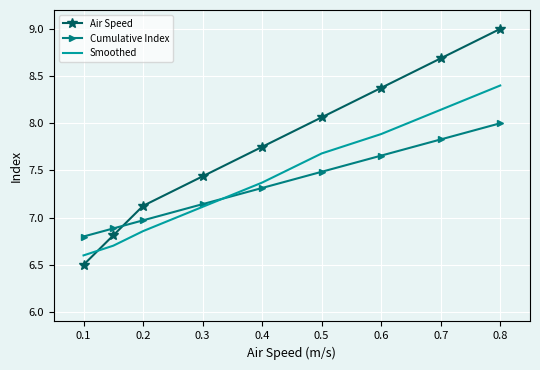

Which series ends up on top after the final intersection of Cumulative Index and Air Speed?

Air Speed